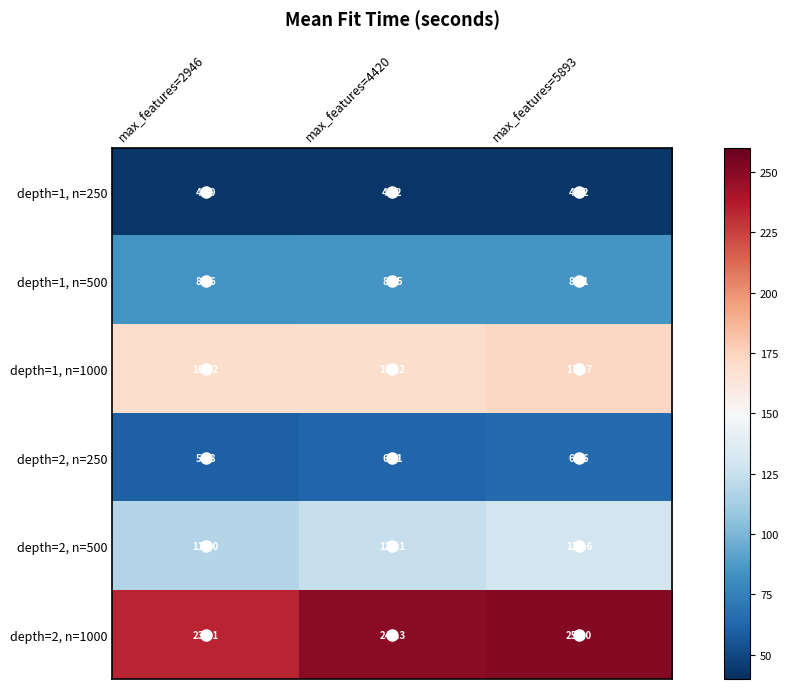

Where is depth=2, n=500 nearest to the value 123?

max_features=4420